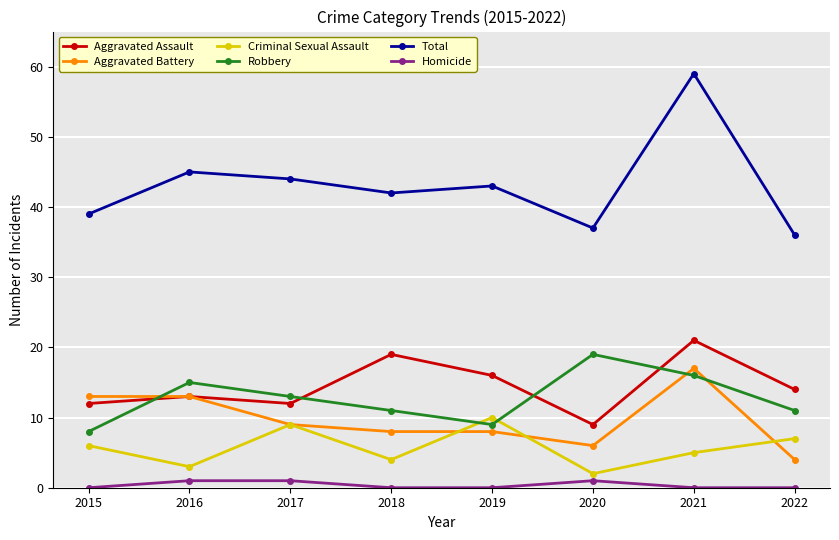

Does the chart display data point markers on the line(s)?

Yes